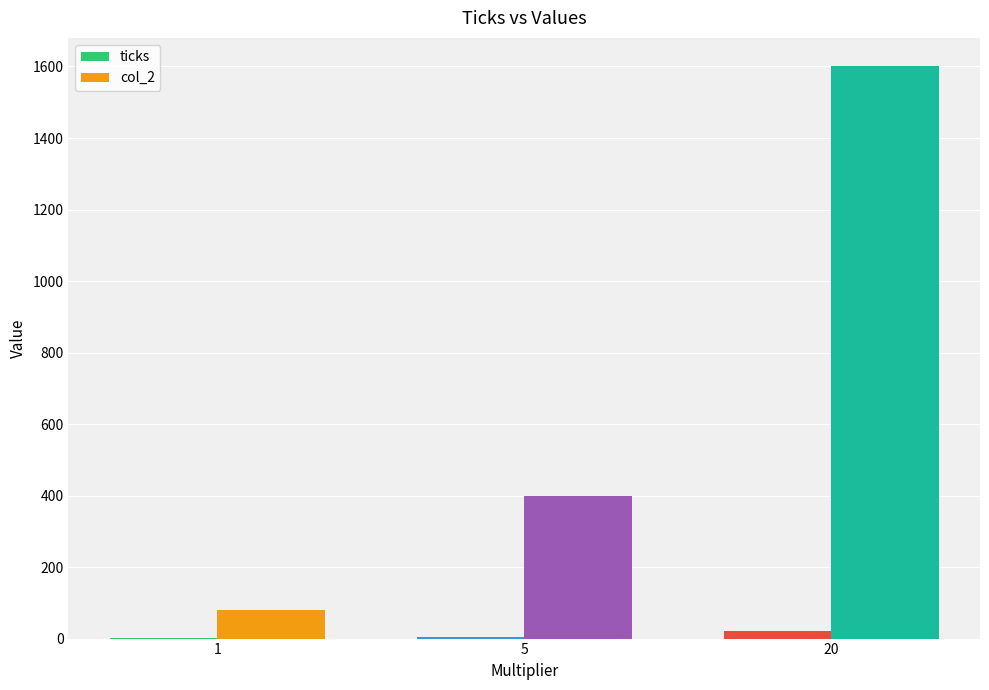

Which category has the highest value in the col_2 series?

20